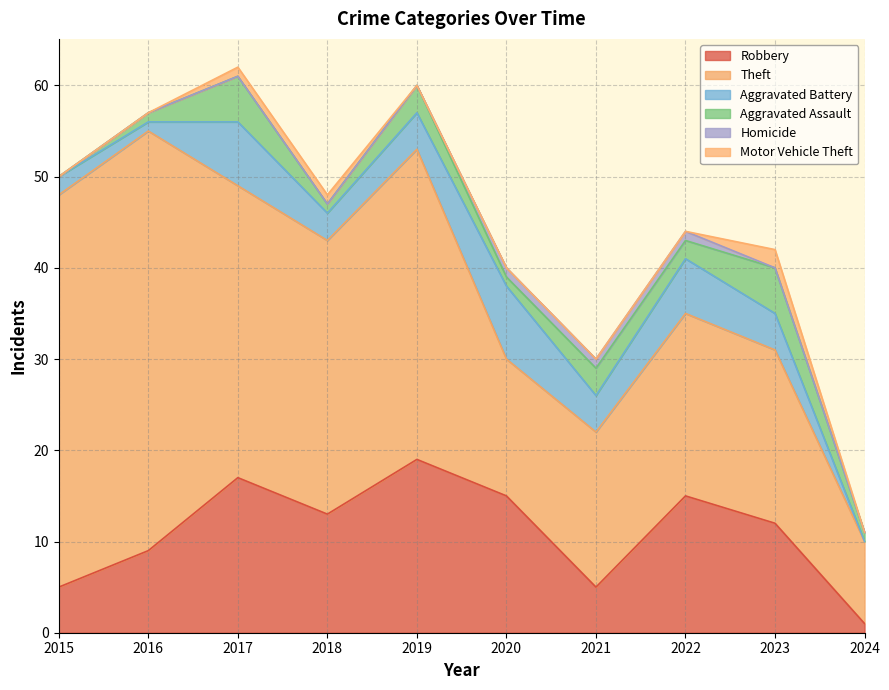

True or false: Aggravated Assault and Motor Vehicle Theft cross at least once.

False